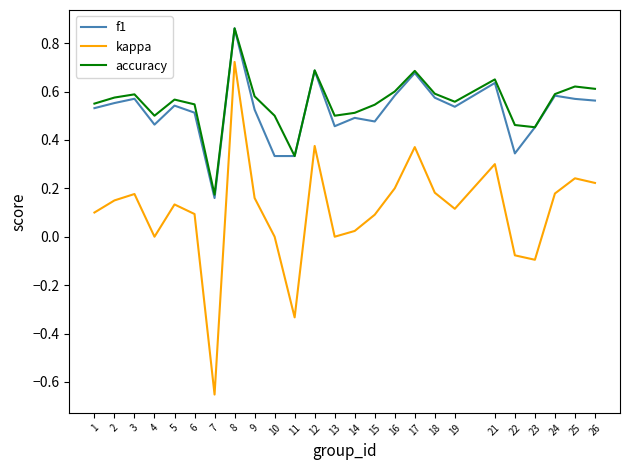

Which series has the largest range (max minus min)?

kappa